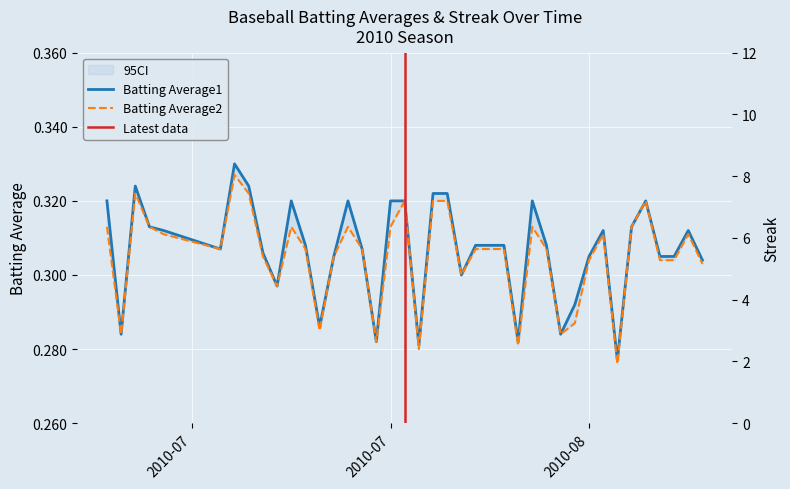

Rank the series at 2010-07-31 from lowest to highest value.

Batting Average2, Batting Average1, Streak